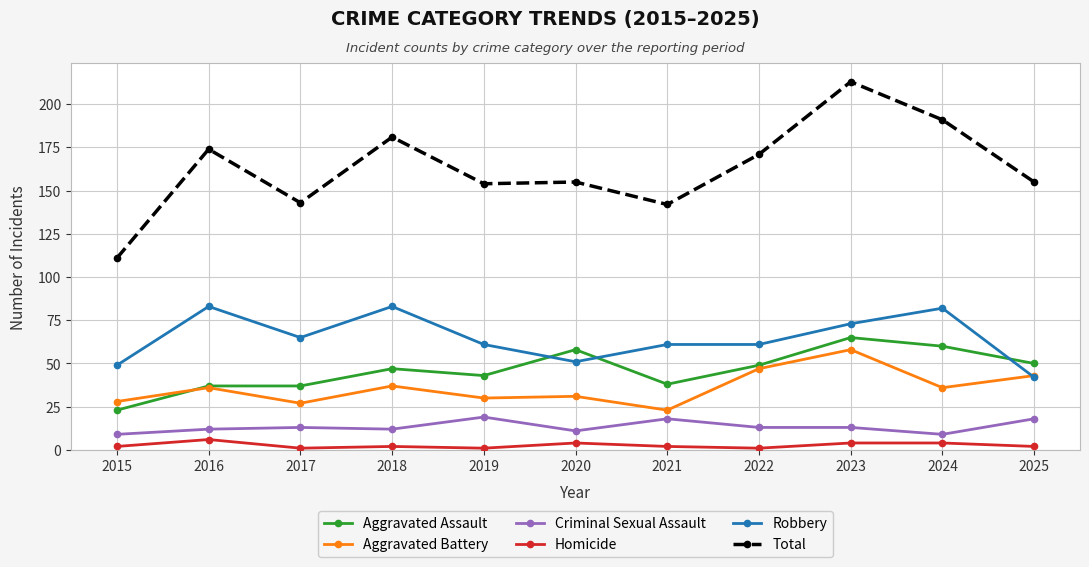

True or false: Aggravated Assault and Criminal Sexual Assault cross at least once.

False